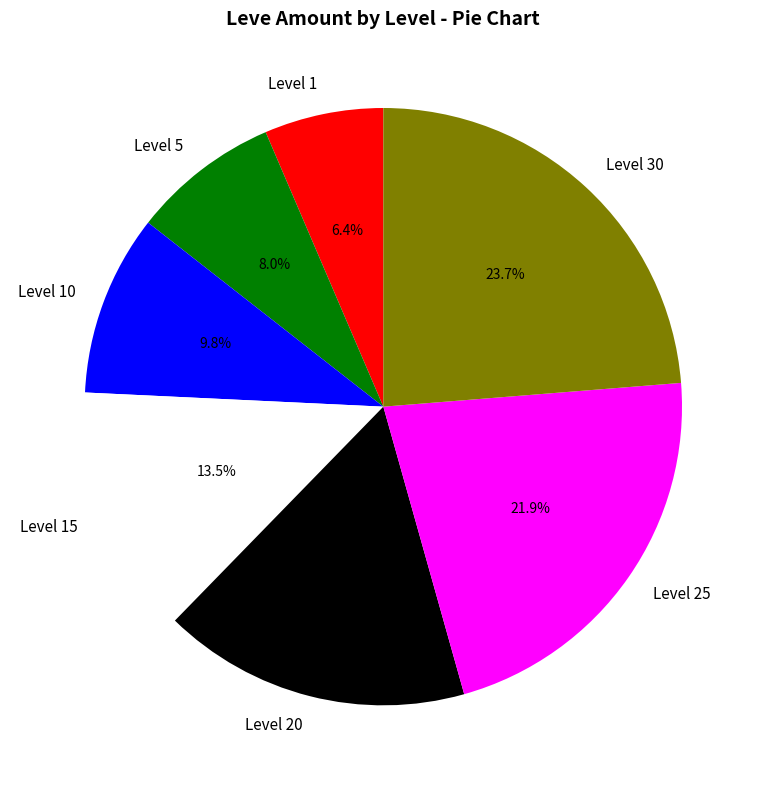

Does any single category account for the majority?

No